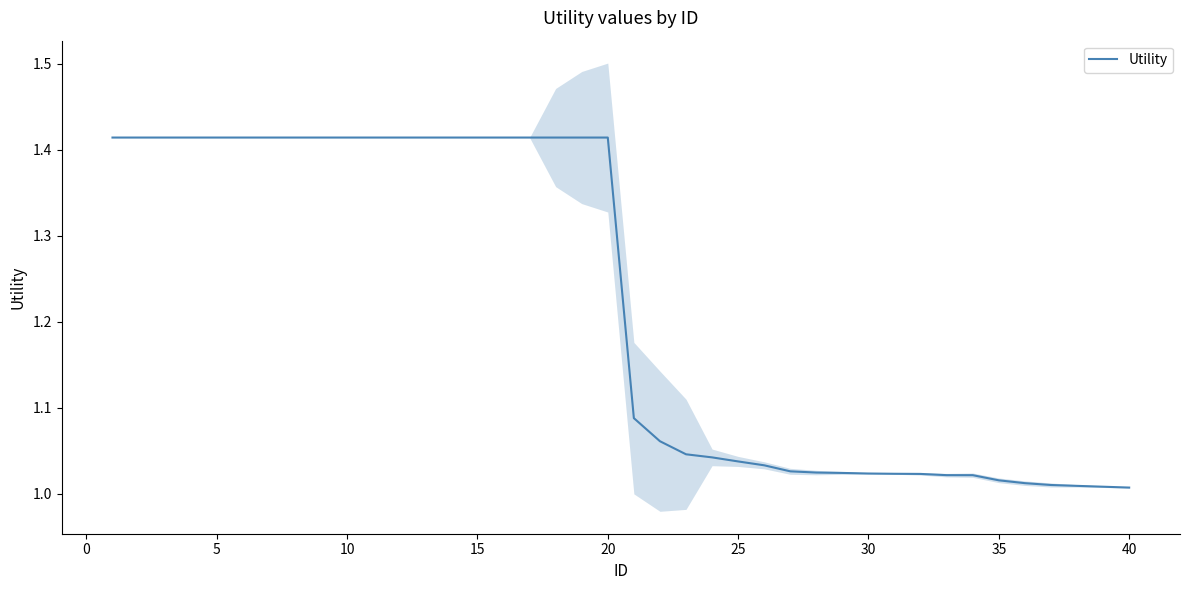

Reading left to right, transcribe all the data shown in this chart.

1.4	1.4	1.4	1.4	1.4	1.4	1.4	1.4	1.4	1.4	1.4	1.4	1.4	1.4	1.4	1.4	1.4	1.4	1.4	1.4	1.1	1.1	1.0	1.0	1.0	1.0	1.0	1.0	1.0	1.0	1.0	1.0	1.0	1.0	1.0	1.0	1.0	1.0	1.0	1.0